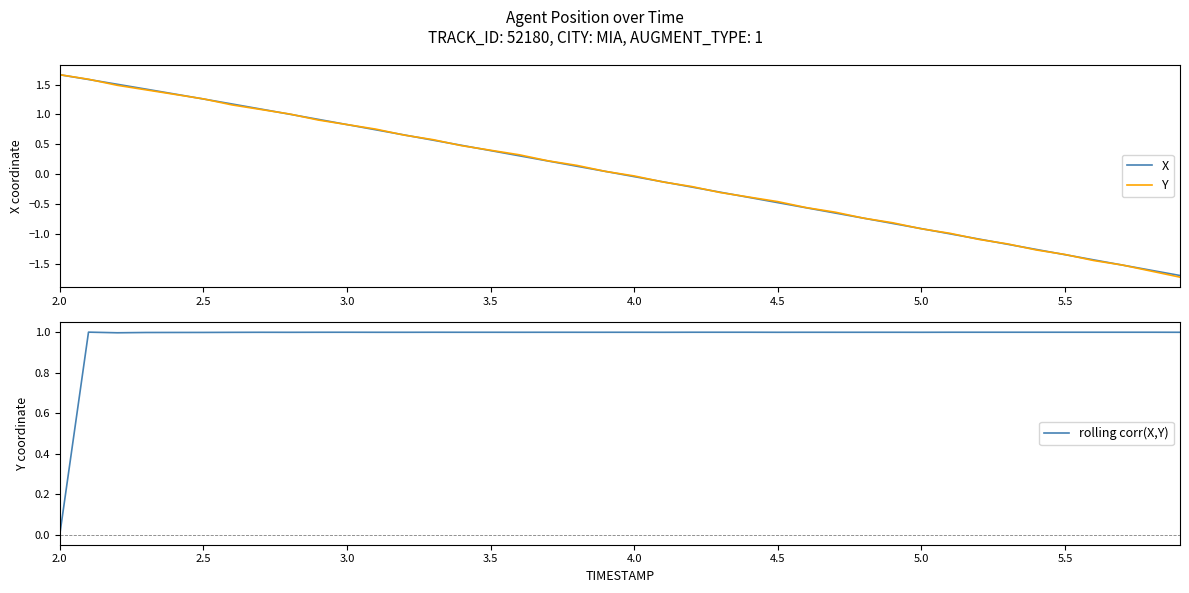

Is it true that Y equals -0.3 at 4.5?

False